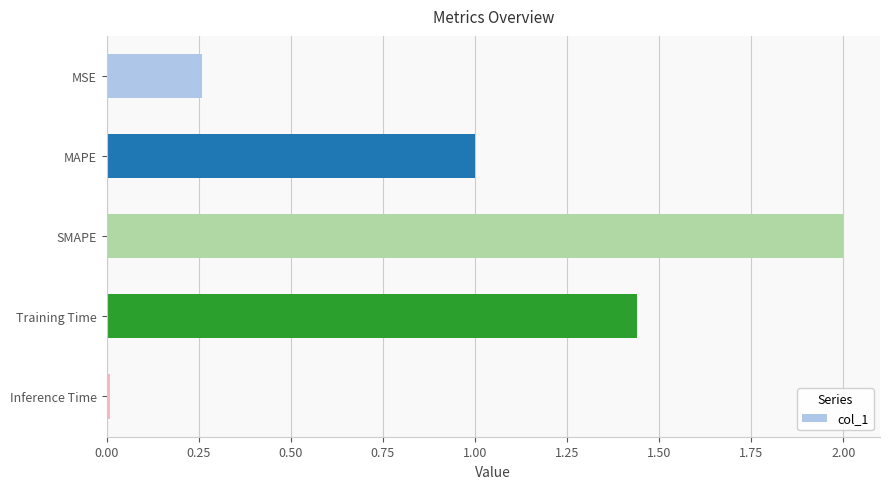

What is the change in value from MSE to Training Time?

+1.2